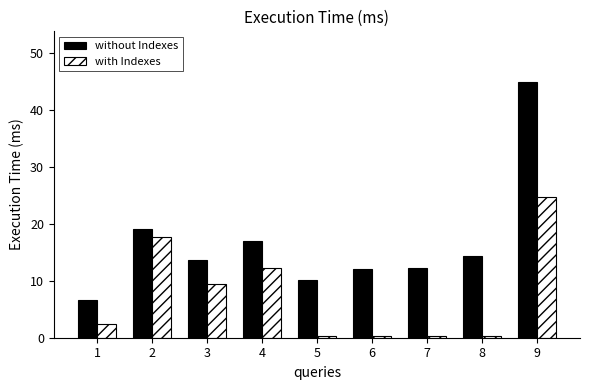

At which category does the chart reach its peak across all series?

9